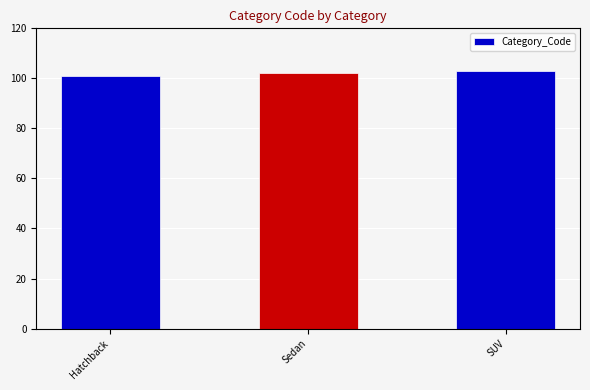

Are the bars grouped side by side (vs. stacked)?

No